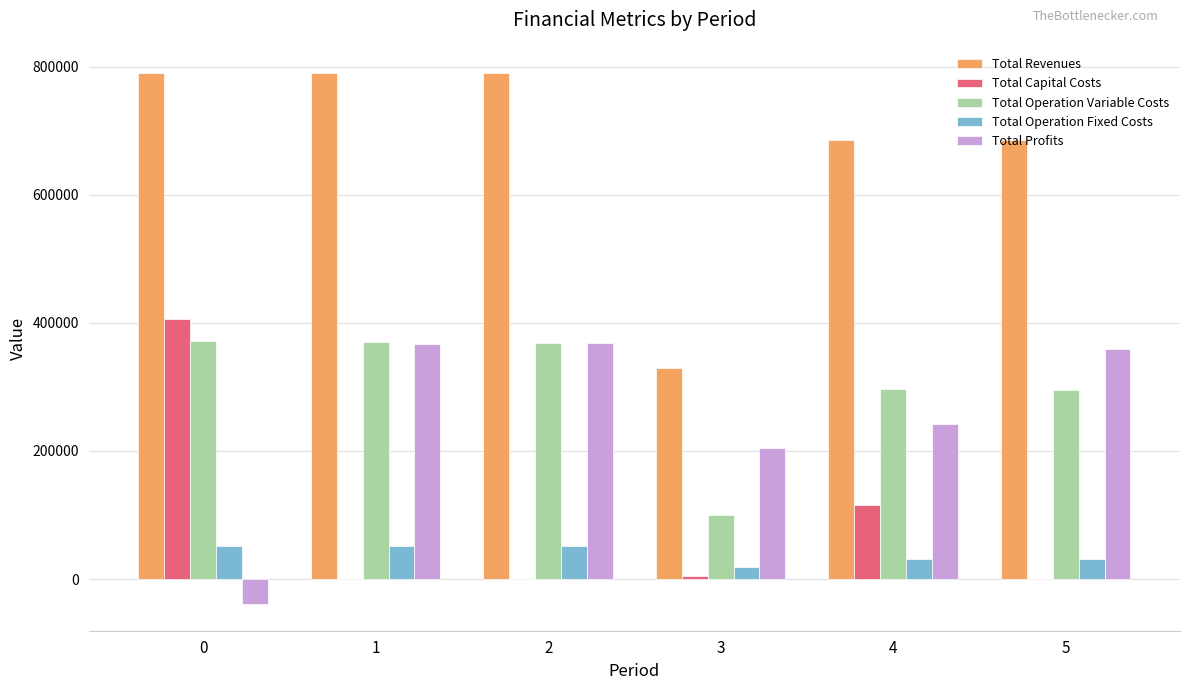

Is the value of Total Capital Costs at 3 greater than the value of Total Revenues at 3?

No